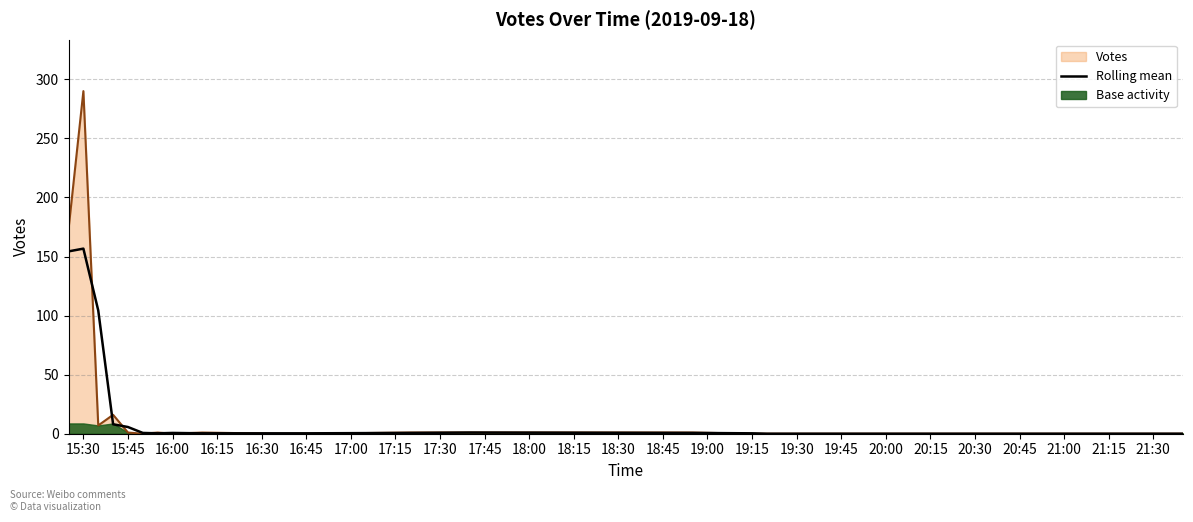

What is the maximum value for Rolling mean?

156.7